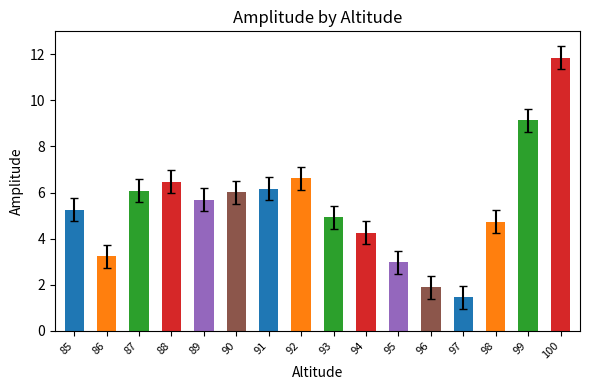

True or false: the data shows 5.7 at 89.

True